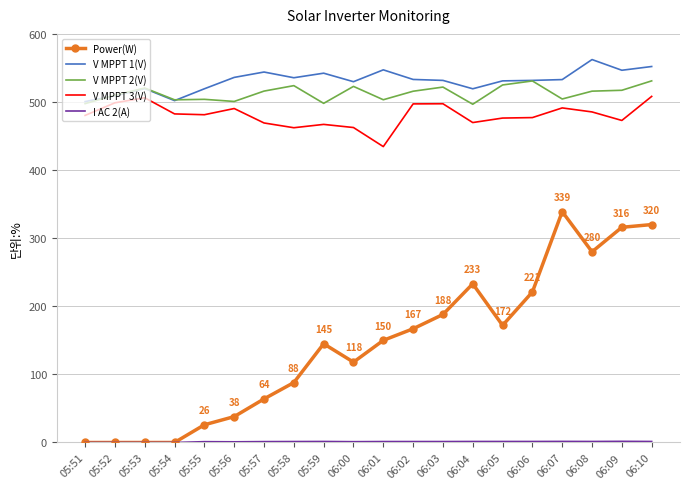

True or false: Power(W) and V MPPT 3(V) intersect in this chart.

False